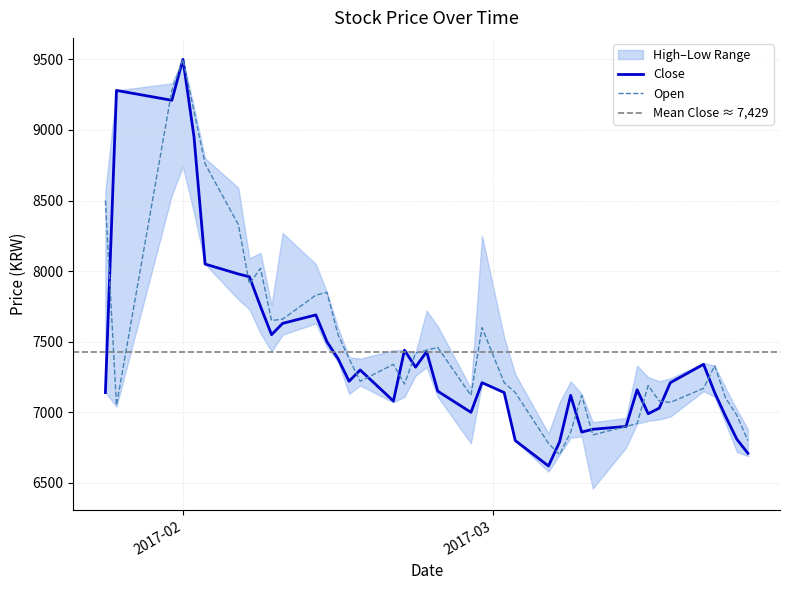

Where is Open nearest to the value 8100?

2017-02-08